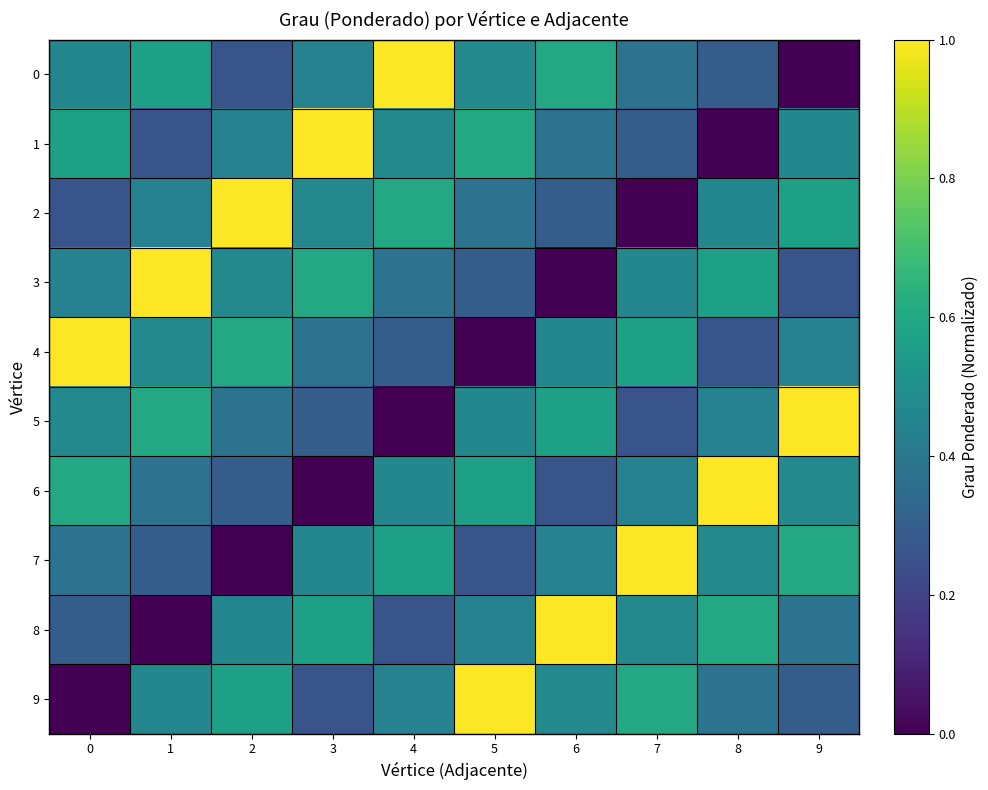

Reading left to right, what are all the values shown in this chart?

0: 0=0.5	1=0.6	2=0.3	3=0.4	4=1.0	5=0.5	6=0.6	7=0.4	8=0.3	9=0.0
1: 0=0.6	1=0.3	2=0.4	3=1.0	4=0.5	5=0.6	6=0.4	7=0.3	8=0.0	9=0.5
2: 0=0.3	1=0.4	2=1.0	3=0.5	4=0.6	5=0.4	6=0.3	7=0.0	8=0.5	9=0.6
3: 0=0.4	1=1.0	2=0.5	3=0.6	4=0.4	5=0.3	6=0.0	7=0.5	8=0.6	9=0.3
4: 0=1.0	1=0.5	2=0.6	3=0.4	4=0.3	5=0.0	6=0.5	7=0.6	8=0.3	9=0.4
5: 0=0.5	1=0.6	2=0.4	3=0.3	4=0.0	5=0.5	6=0.6	7=0.3	8=0.4	9=1.0
6: 0=0.6	1=0.4	2=0.3	3=0.0	4=0.5	5=0.6	6=0.3	7=0.4	8=1.0	9=0.5
7: 0=0.4	1=0.3	2=0.0	3=0.5	4=0.6	5=0.3	6=0.4	7=1.0	8=0.5	9=0.6
8: 0=0.3	1=0.0	2=0.5	3=0.6	4=0.3	5=0.4	6=1.0	7=0.5	8=0.6	9=0.4
9: 0=0.0	1=0.5	2=0.6	3=0.3	4=0.4	5=1.0	6=0.5	7=0.6	8=0.4	9=0.3